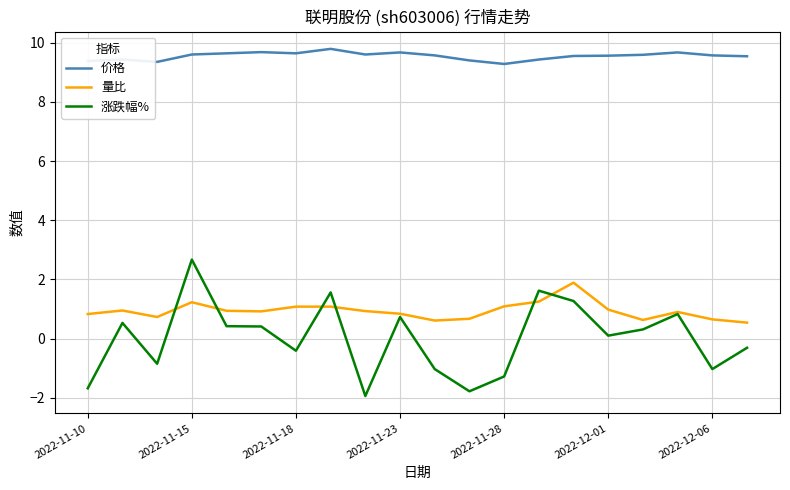

True or false: 价格 and 涨跌幅% cross at least once.

False